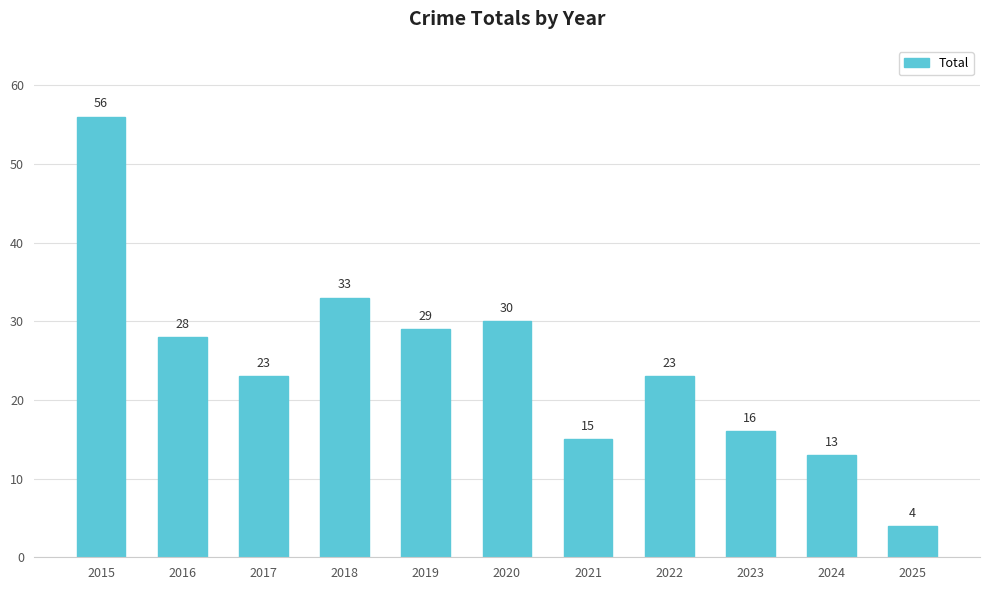

What is the change in value from 2017 to 2024?

-10